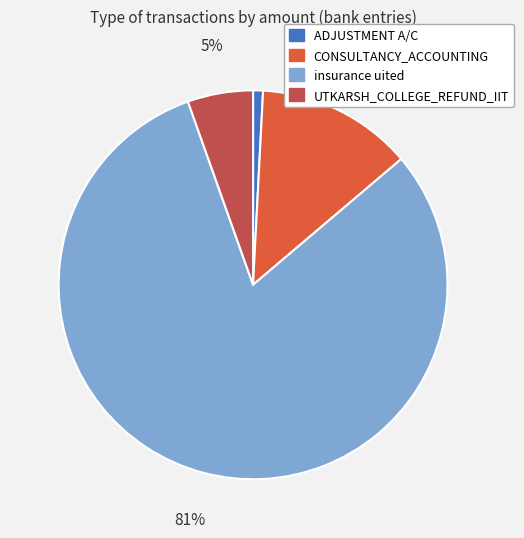

Does UTKARSH_COLLEGE_REFUND_IIT account for over 50% of the chart?

No